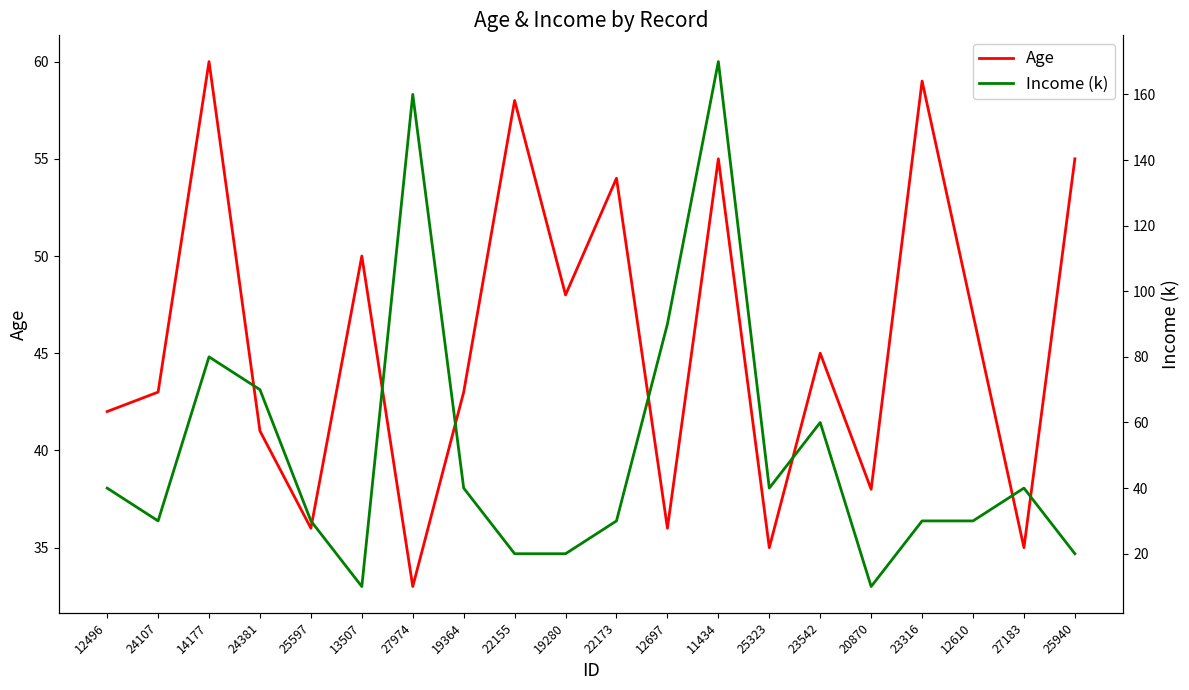

What position from the right is 12610?

3